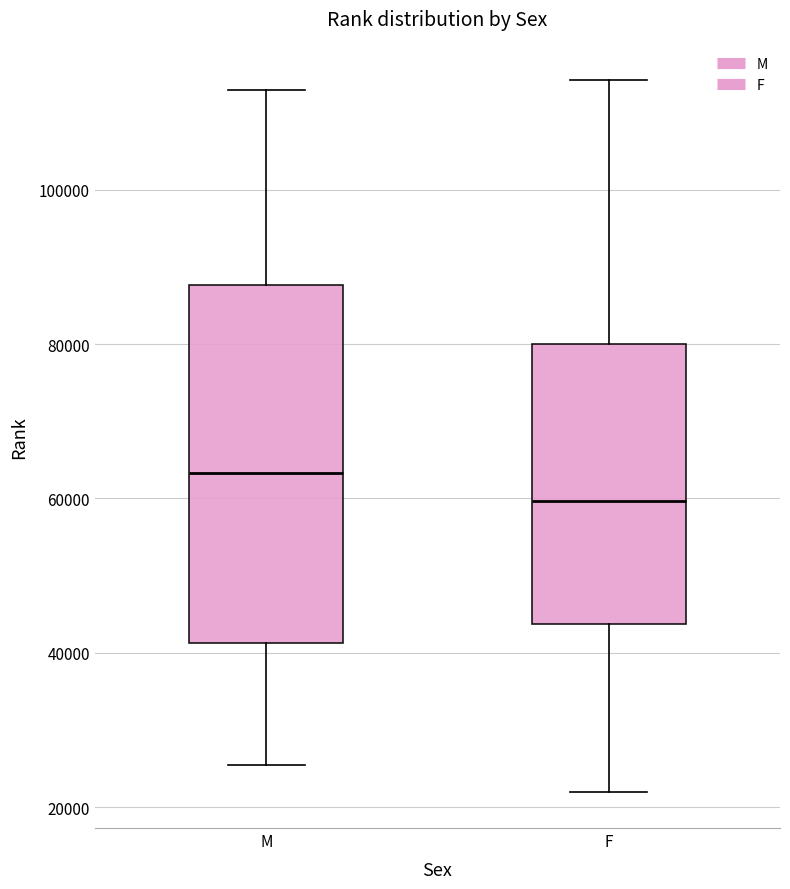

Where is the upper edge of the box for F on the y-axis? The values are not printed on the chart, so give them approximately, as read against the axis.

80000